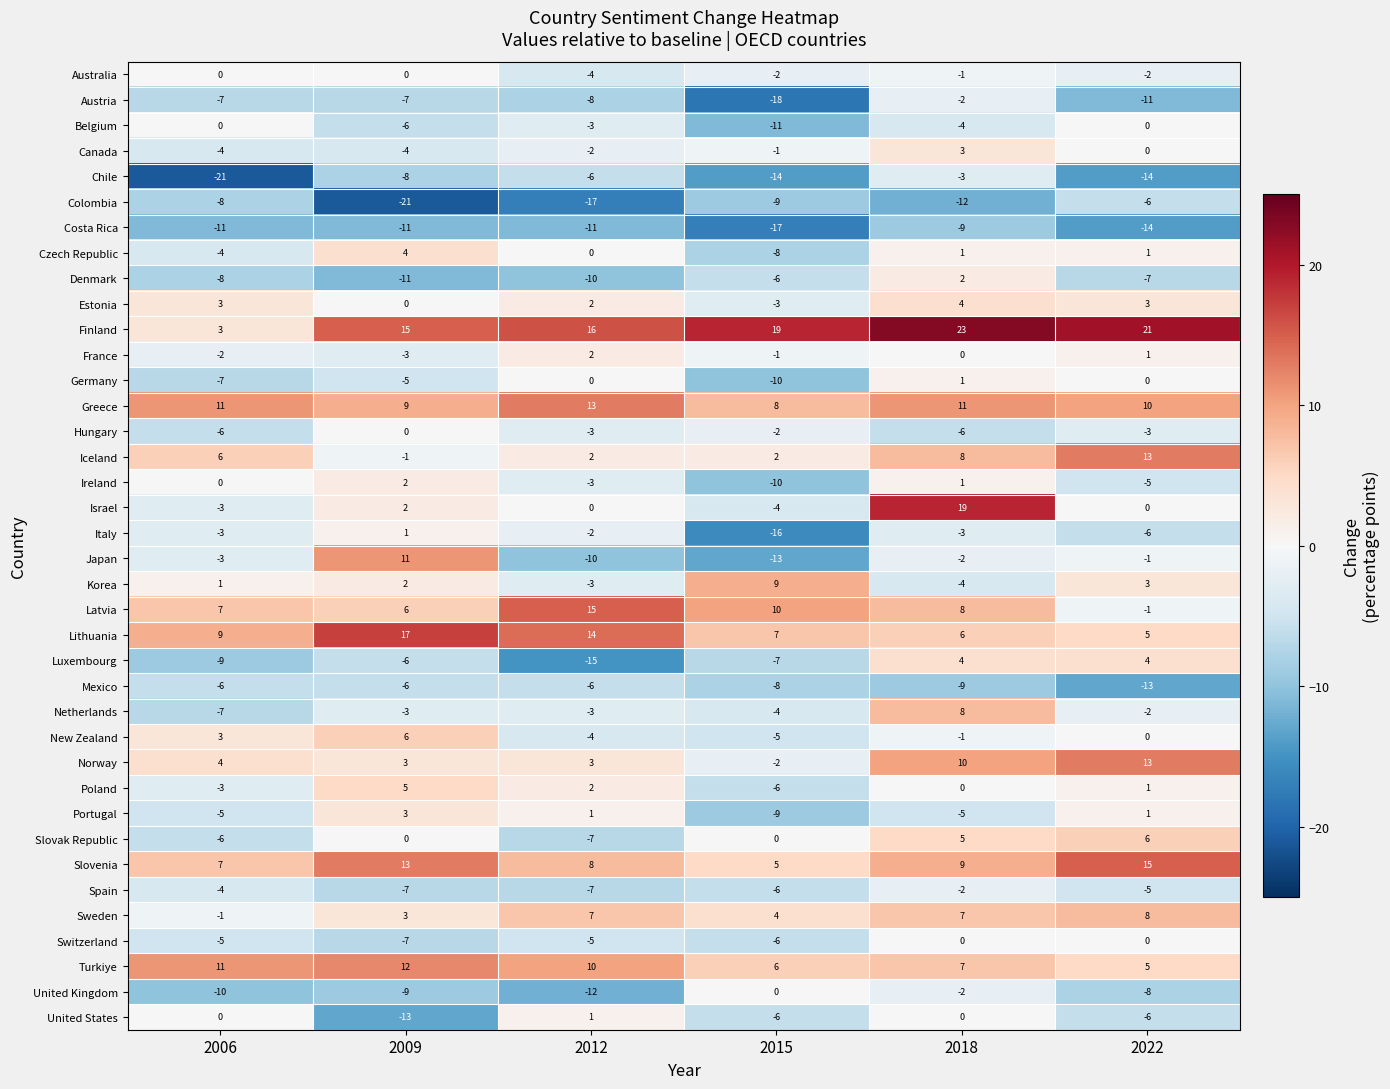

What is the difference between the highest and lowest values at 2006?

32